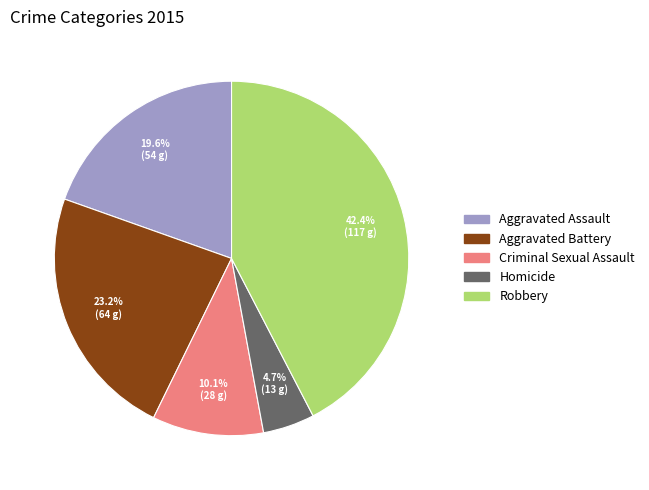

Rank the categories by value from lowest to highest.

Homicide, Criminal Sexual Assault, Aggravated Assault, Aggravated Battery, Robbery